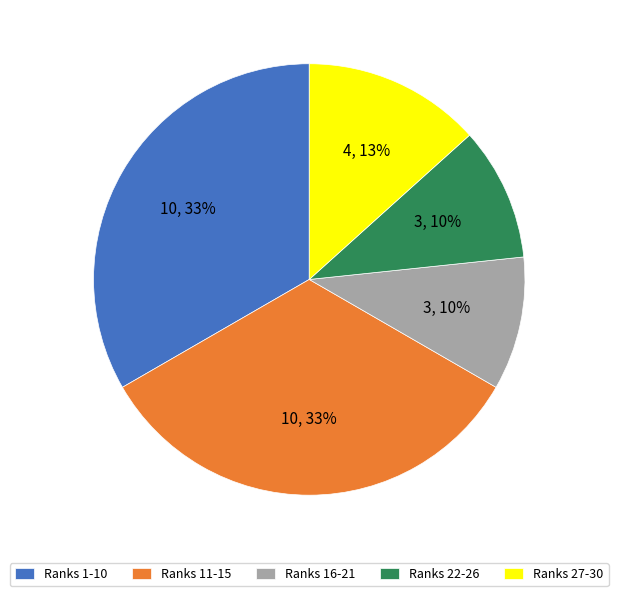

To the nearest percent, what is the average slice percentage?

20%